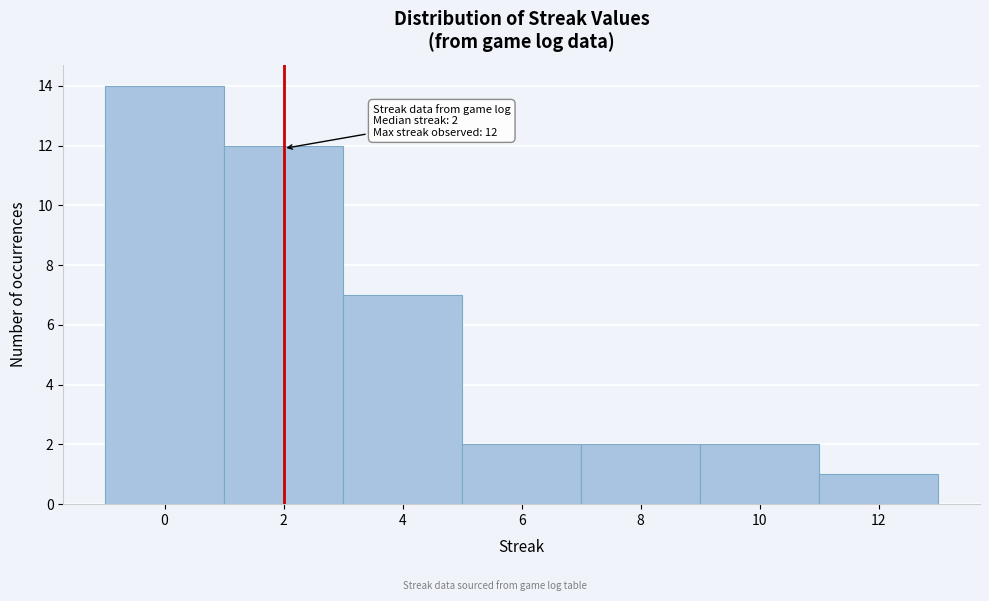

Which range on the x-axis has the tallest bar?

-1 to 1